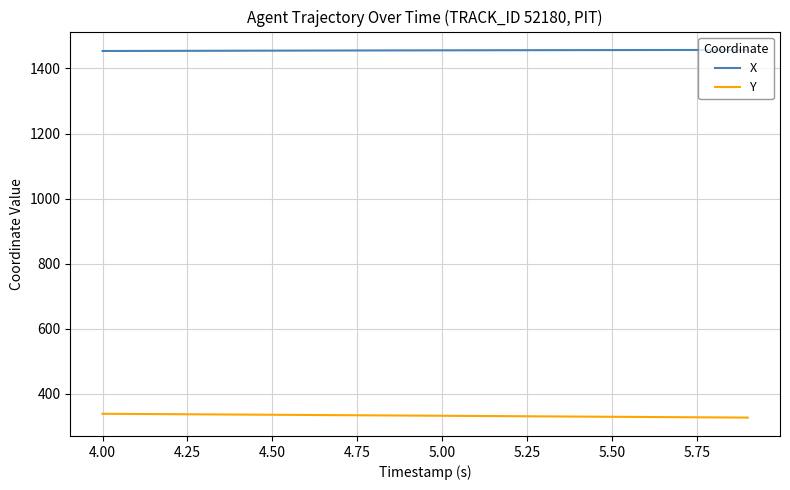

What is the difference between the second highest and second lowest values in the X series?

3.0